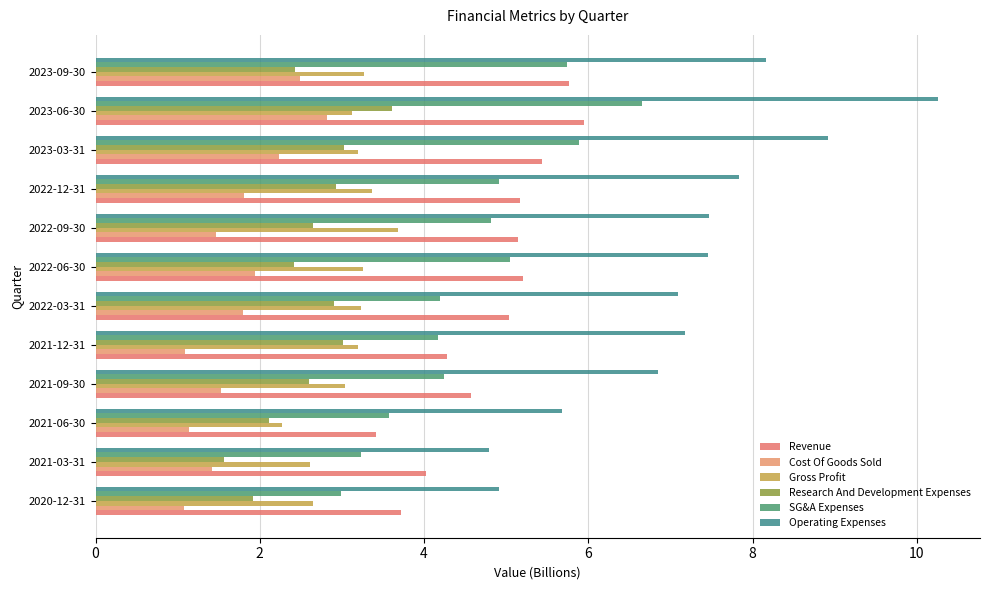

What are all the series names shown in the legend?

Revenue, Cost Of Goods Sold, Gross Profit, Research And Development Expenses, SG&A Expenses, Operating Expenses